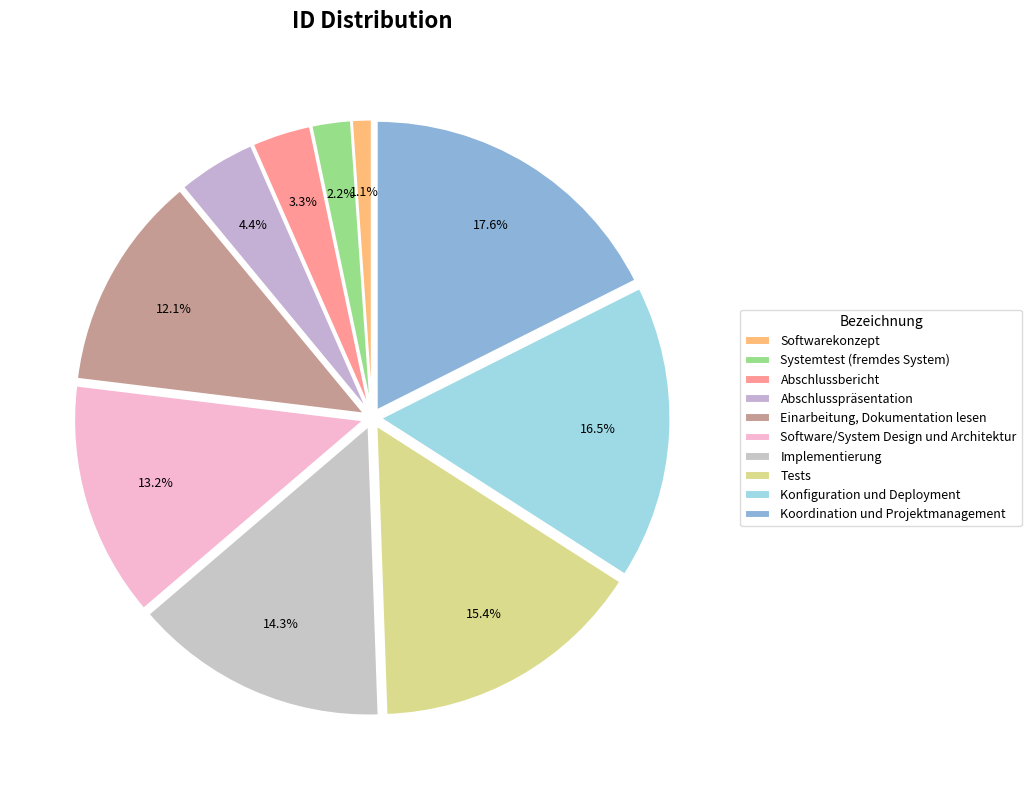

How many segments does this pie chart have?

10